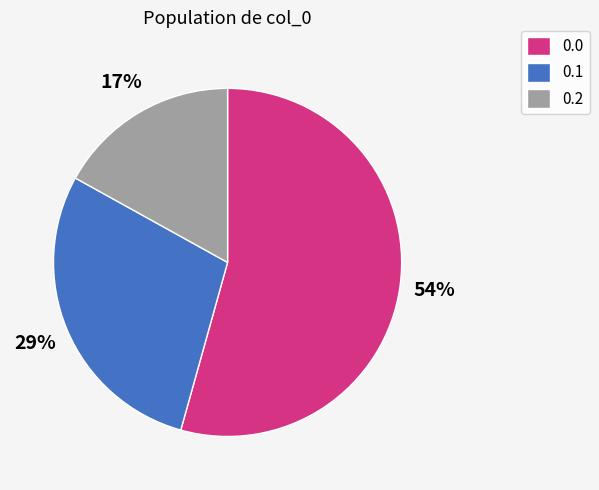

What percentage is the 0.0 slice, to the nearest percent?

54%